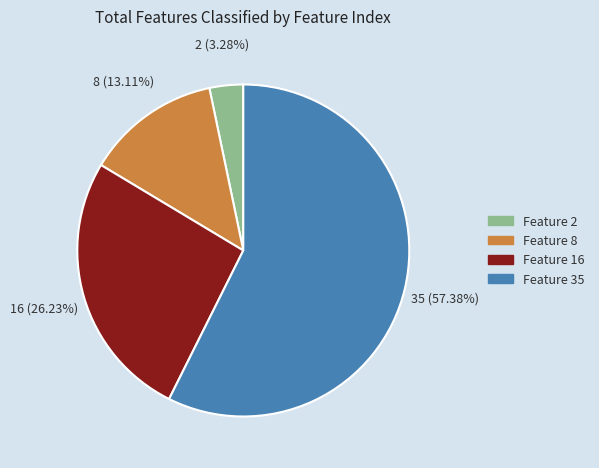

Is there a majority slice in this chart?

Yes